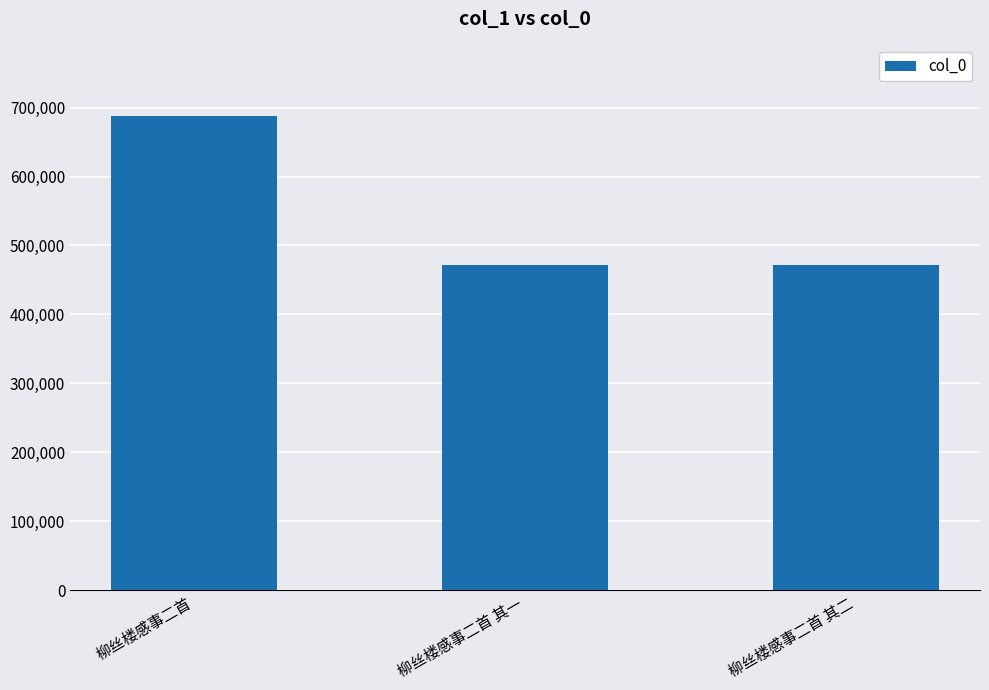

What is the label of the 1st bar from the left?

柳丝楼感事二首